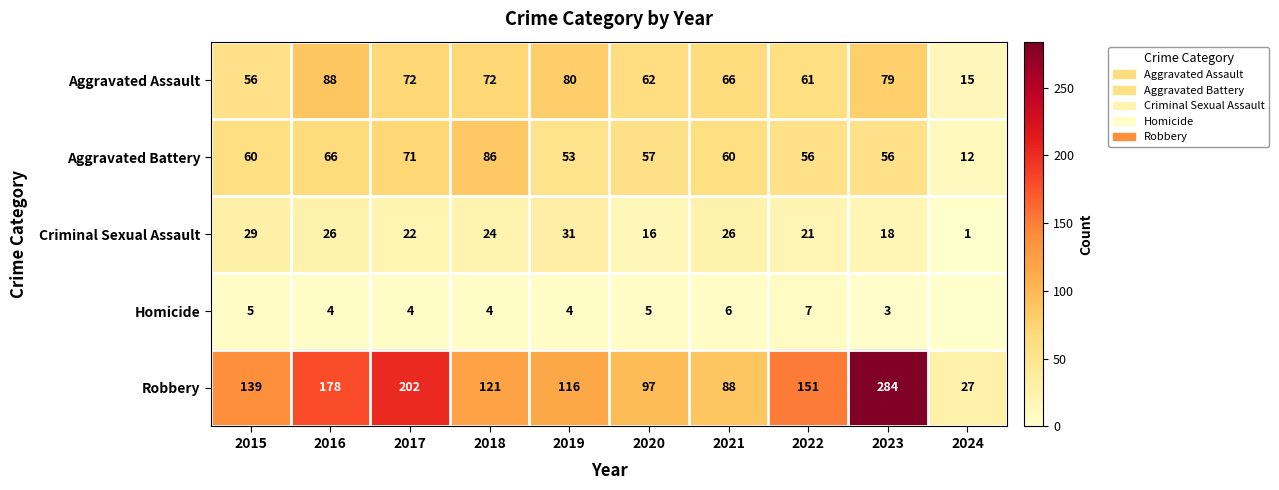

The value of Criminal Sexual Assault at 2019 is 31. True or false?

True